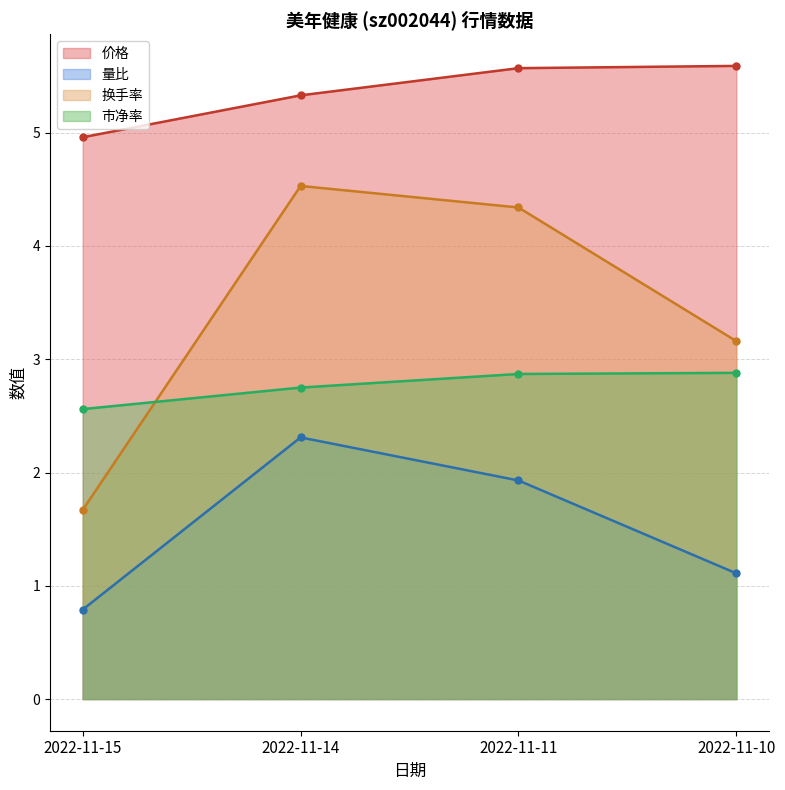

Reading left to right, extract all data points from this chart.

价格: 2022-11-15=5.0	2022-11-14=5.3	2022-11-11=5.6	2022-11-10=5.6
量比: 2022-11-15=0.8	2022-11-14=2.3	2022-11-11=1.9	2022-11-10=1.1
换手率: 2022-11-15=1.7	2022-11-14=4.5	2022-11-11=4.3	2022-11-10=3.2
市净率: 2022-11-15=2.6	2022-11-14=2.8	2022-11-11=2.9	2022-11-10=2.9